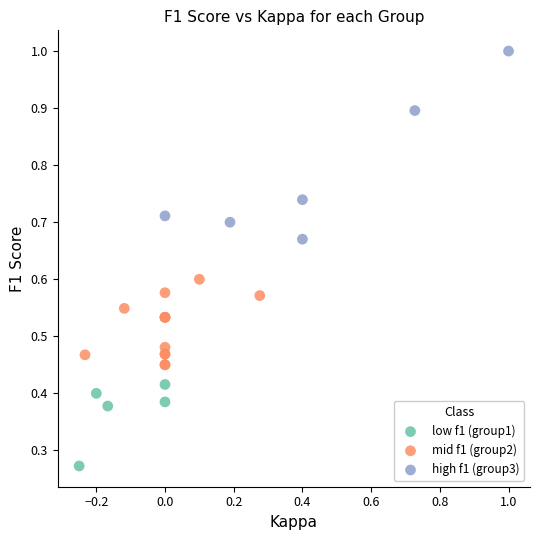

Which series contains the highest Y value?

high f1 (group3)